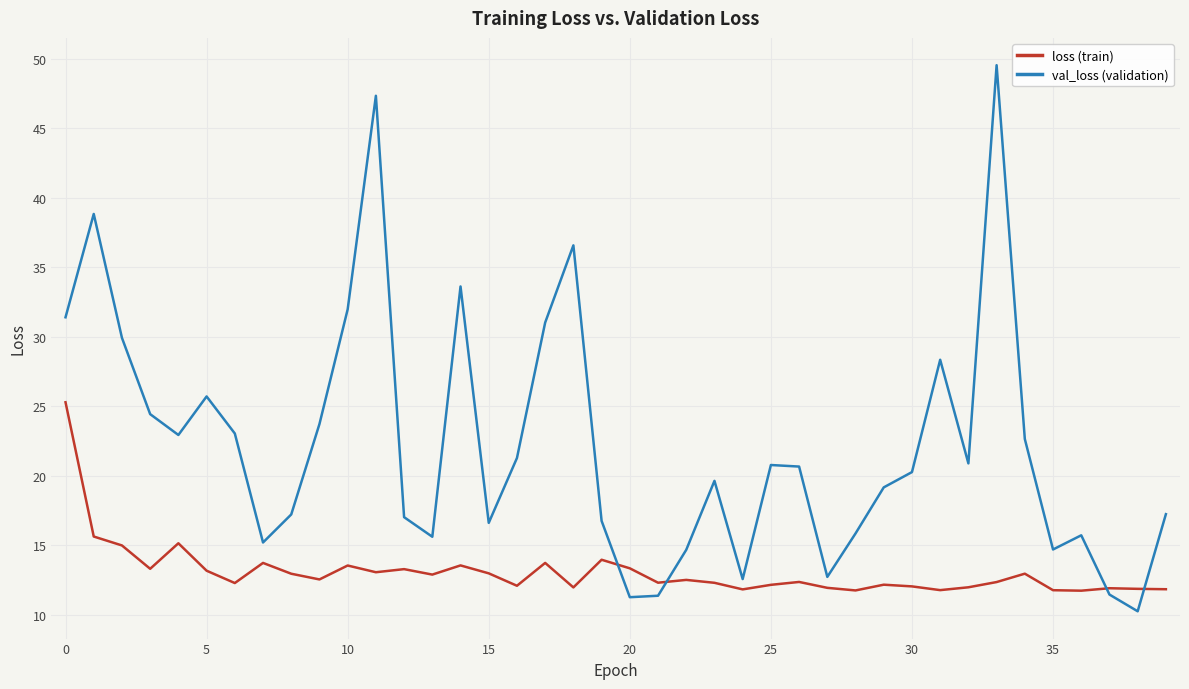

List the series in order of their peak value, highest first.

val_loss (validation), loss (train)